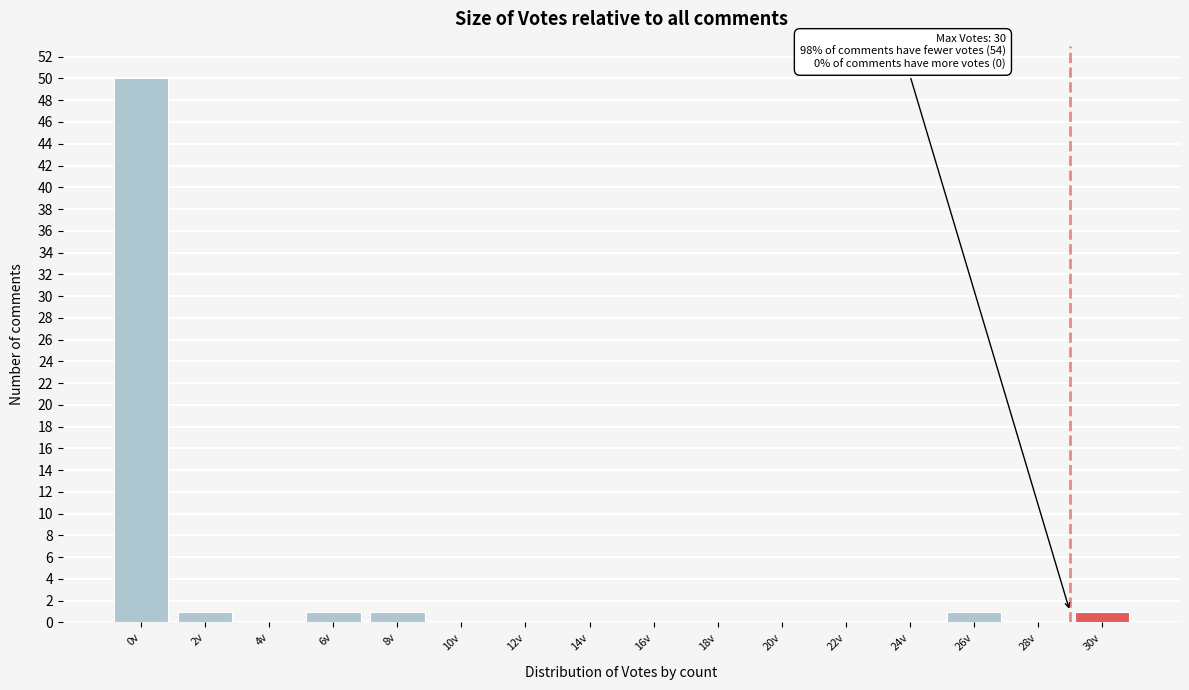

Reading left to right, list all the values displayed in this chart.

0v=50	2v=1	4v=0	6v=1	8v=1	10v=0	12v=0	14v=0	16v=0	18v=0	20v=0	22v=0	24v=0	26v=1	28v=0	30v=1